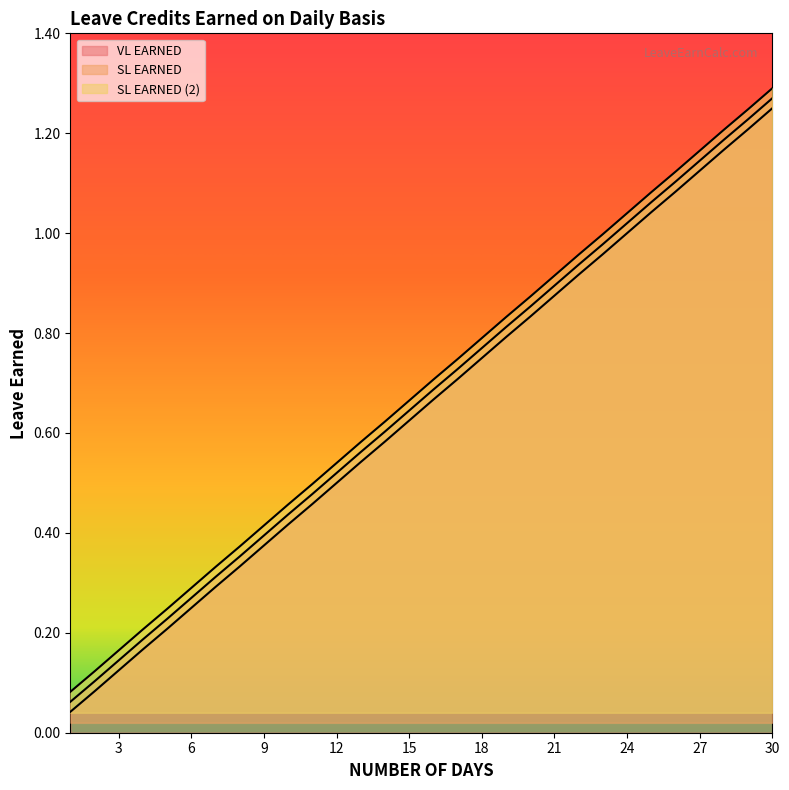

Read the SL EARNED (2) value at 29.

1.2